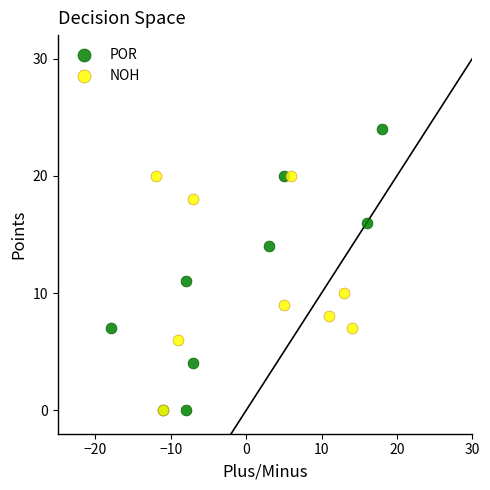

Which series has the largest Y range (max minus min)?

POR